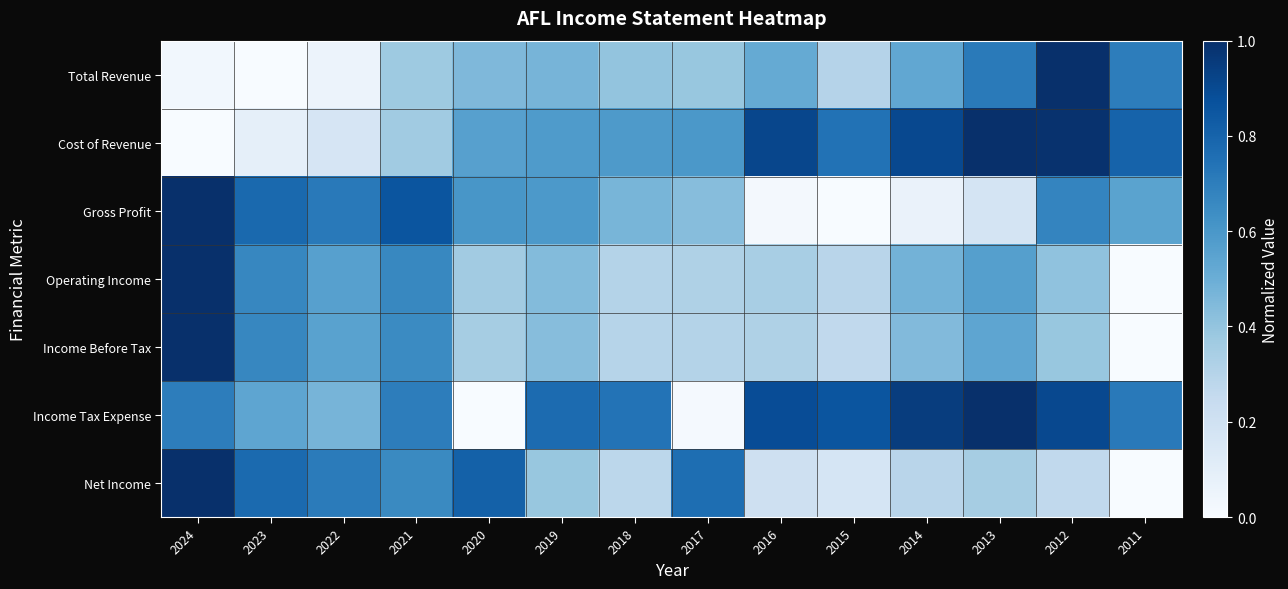

Reading left to right, extract all data points from this chart.

Total Revenue: 2024=0.0	2023=0.0	2022=0.1	2021=0.4	2020=0.5	2019=0.5	2018=0.4	2017=0.4	2016=0.5	2015=0.3	2014=0.5	2013=0.7	2012=1.0	2011=0.7
Cost of Revenue: 2024=0.0	2023=0.1	2022=0.2	2021=0.4	2020=0.6	2019=0.6	2018=0.6	2017=0.6	2016=0.9	2015=0.7	2014=0.9	2013=1.0	2012=1.0	2011=0.8
Gross Profit: 2024=1.0	2023=0.8	2022=0.7	2021=0.9	2020=0.6	2019=0.6	2018=0.5	2017=0.4	2016=0.0	2015=0.0	2014=0.1	2013=0.2	2012=0.7	2011=0.5
Operating Income: 2024=1.0	2023=0.7	2022=0.6	2021=0.7	2020=0.4	2019=0.4	2018=0.3	2017=0.3	2016=0.3	2015=0.3	2014=0.5	2013=0.6	2012=0.4	2011=0.0
Income Before Tax: 2024=1.0	2023=0.7	2022=0.6	2021=0.7	2020=0.3	2019=0.4	2018=0.3	2017=0.3	2016=0.3	2015=0.3	2014=0.4	2013=0.5	2012=0.4	2011=0.0
Income Tax Expense: 2024=0.7	2023=0.5	2022=0.5	2021=0.7	2020=0.0	2019=0.8	2018=0.7	2017=0.0	2016=0.9	2015=0.9	2014=0.9	2013=1.0	2012=0.9	2011=0.7
Net Income: 2024=1.0	2023=0.8	2022=0.7	2021=0.7	2020=0.8	2019=0.4	2018=0.3	2017=0.8	2016=0.2	2015=0.2	2014=0.3	2013=0.3	2012=0.3	2011=0.0